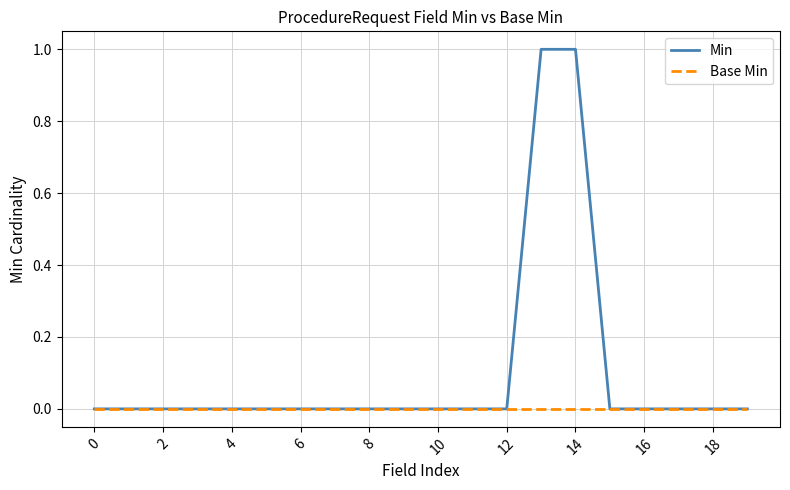

Which series has the largest total across all categories?

Min